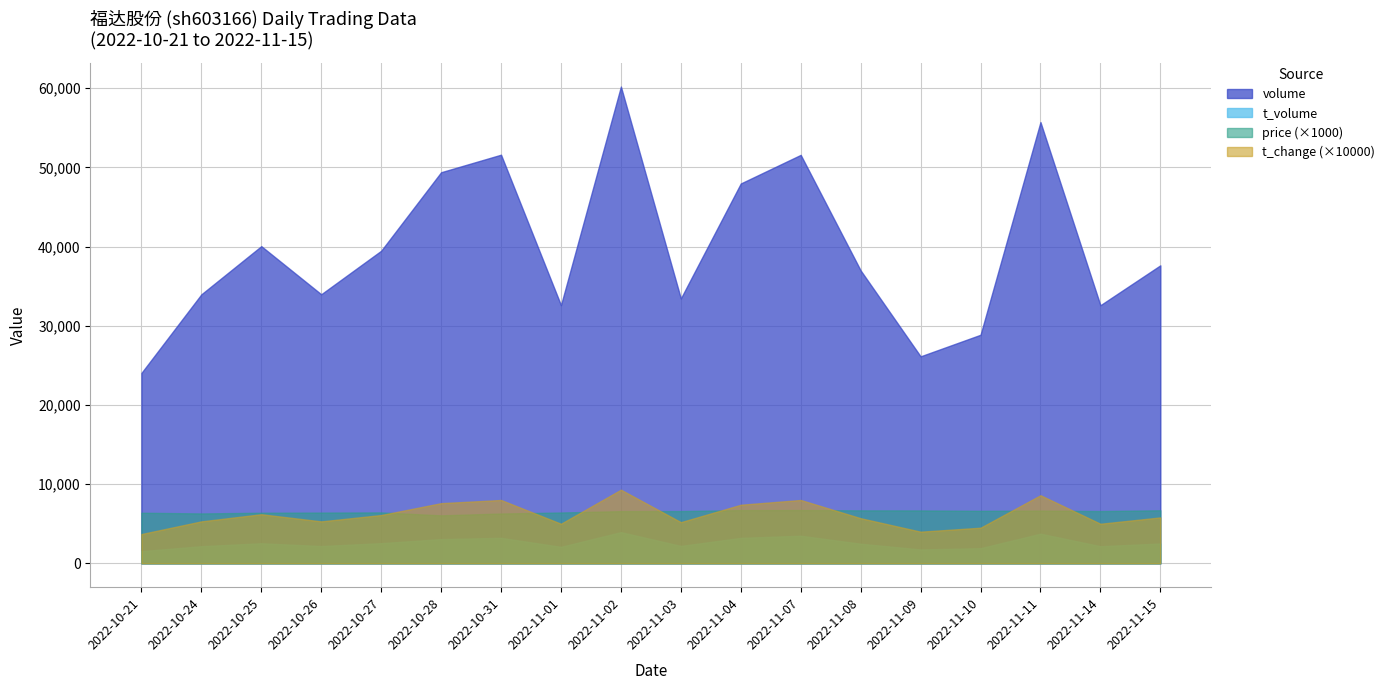

At which label does t_volume first exceed 2505?

2022-10-25